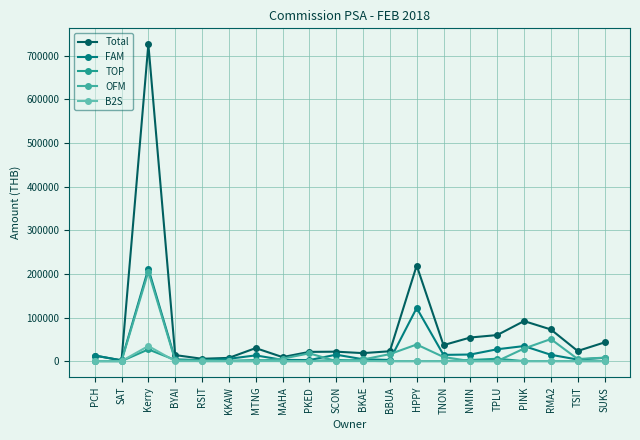

What is the greatest value displayed?

726813.5